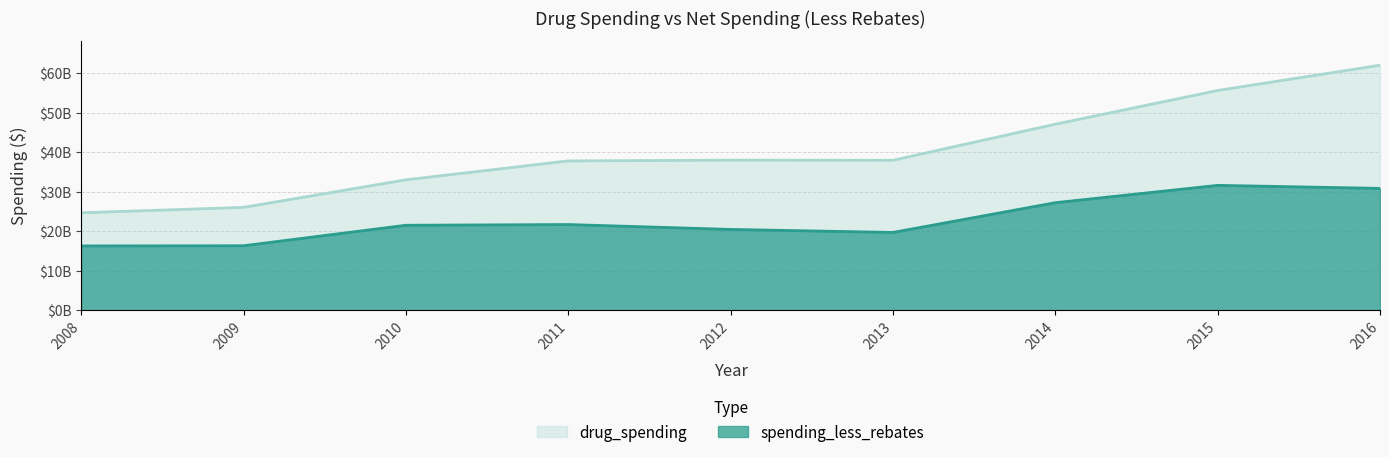

At which category is the sum across all series the highest?

2016